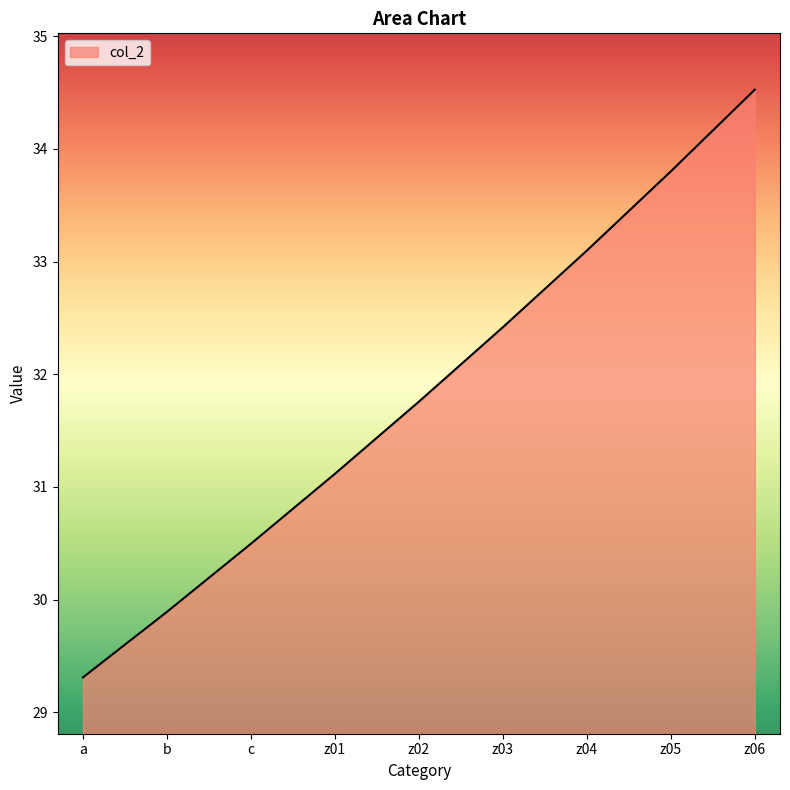

What position from the right is z02?

5